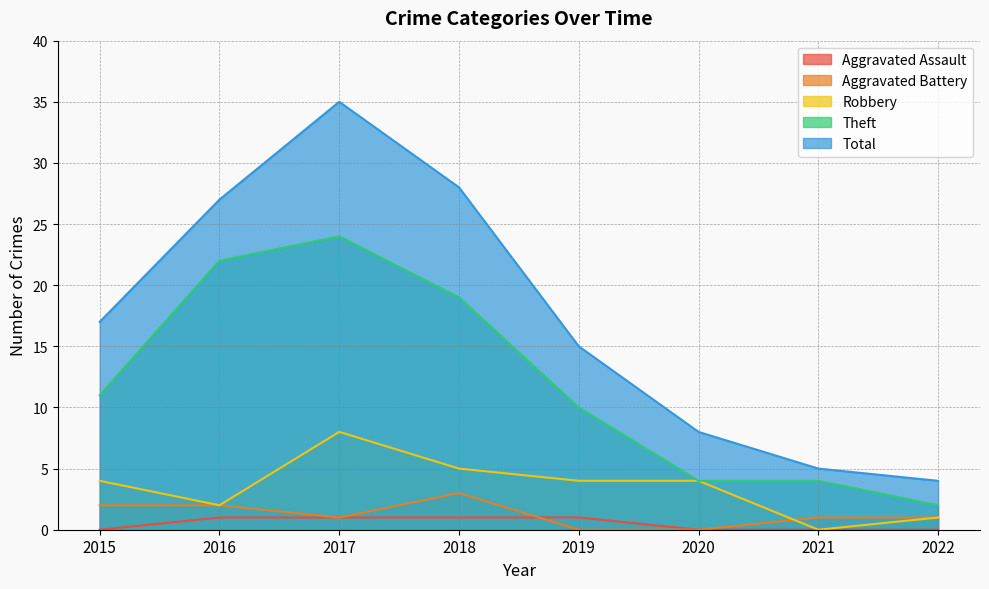

What is the greatest value displayed?

35